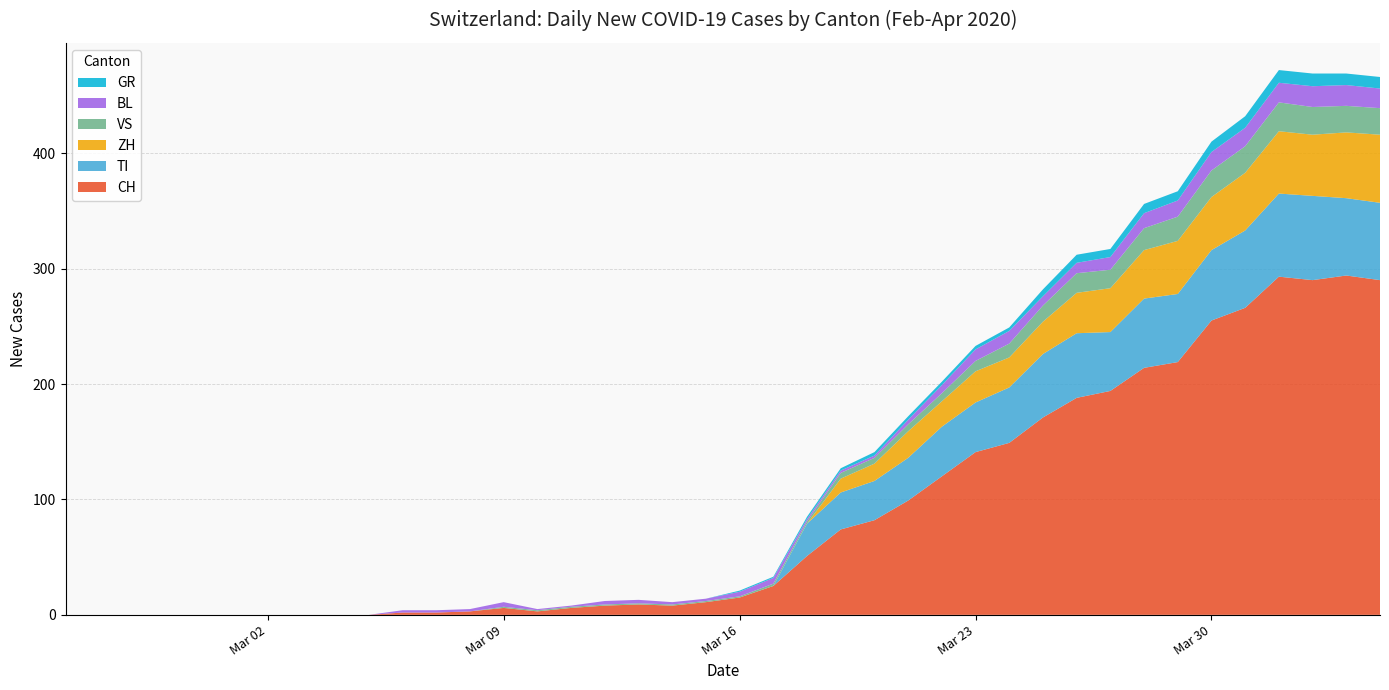

Reading left to right, list all the values displayed in this chart.

CH: 2020-02-25=0	2020-02-26=0	2020-02-27=0	2020-02-28=0	2020-02-29=0	2020-03-01=0	2020-03-02=0	2020-03-03=0	2020-03-04=0	2020-03-05=0	2020-03-06=2	2020-03-07=2	2020-03-08=3	2020-03-09=6	2020-03-10=3	2020-03-11=6	2020-03-12=8	2020-03-13=9	2020-03-14=8	2020-03-15=11	2020-03-16=15	2020-03-17=25	2020-03-18=51	2020-03-19=74	2020-03-20=82	2020-03-21=99	2020-03-22=120	2020-03-23=141	2020-03-24=149	2020-03-25=171	2020-03-26=188	2020-03-27=194	2020-03-28=214	2020-03-29=219	2020-03-30=255	2020-03-31=266	2020-04-01=293	2020-04-02=290	2020-04-03=294	2020-04-04=290
ZH: 2020-02-25=0	2020-02-26=0	2020-02-27=0	2020-02-28=0	2020-02-29=0	2020-03-01=0	2020-03-02=0	2020-03-03=0	2020-03-04=0	2020-03-05=0	2020-03-06=0	2020-03-07=0	2020-03-08=0	2020-03-09=0	2020-03-10=0	2020-03-11=0	2020-03-12=0	2020-03-13=0	2020-03-14=0	2020-03-15=0	2020-03-16=0	2020-03-17=0	2020-03-18=0	2020-03-19=12	2020-03-20=15	2020-03-21=23	2020-03-22=22	2020-03-23=27	2020-03-24=26	2020-03-25=28	2020-03-26=35	2020-03-27=38	2020-03-28=42	2020-03-29=46	2020-03-30=46	2020-03-31=50	2020-04-01=54	2020-04-02=53	2020-04-03=57	2020-04-04=59
TI: 2020-02-25=0	2020-02-26=0	2020-02-27=0	2020-02-28=0	2020-02-29=0	2020-03-01=0	2020-03-02=0	2020-03-03=0	2020-03-04=0	2020-03-05=0	2020-03-06=0	2020-03-07=0	2020-03-08=0	2020-03-09=0	2020-03-10=0	2020-03-11=0	2020-03-12=0	2020-03-13=0	2020-03-14=0	2020-03-15=0	2020-03-16=0	2020-03-17=0	2020-03-18=28	2020-03-19=32	2020-03-20=34	2020-03-21=37	2020-03-22=43	2020-03-23=43	2020-03-24=48	2020-03-25=55	2020-03-26=56	2020-03-27=51	2020-03-28=60	2020-03-29=59	2020-03-30=61	2020-03-31=67	2020-04-01=72	2020-04-02=73	2020-04-03=67	2020-04-04=67
BL: 2020-02-25=0	2020-02-26=0	2020-02-27=0	2020-02-28=0	2020-02-29=0	2020-03-01=0	2020-03-02=0	2020-03-03=0	2020-03-04=0	2020-03-05=0	2020-03-06=2	2020-03-07=2	2020-03-08=2	2020-03-09=4	2020-03-10=1	2020-03-11=1	2020-03-12=3	2020-03-13=3	2020-03-14=2	2020-03-15=2	2020-03-16=4	2020-03-17=5	2020-03-18=2	2020-03-19=2	2020-03-20=2	2020-03-21=4	2020-03-22=7	2020-03-23=10	2020-03-24=11	2020-03-25=8	2020-03-26=9	2020-03-27=11	2020-03-28=13	2020-03-29=14	2020-03-30=16	2020-03-31=16	2020-04-01=17	2020-04-02=18	2020-04-03=18	2020-04-04=17
GR: 2020-02-25=0	2020-02-26=0	2020-02-27=0	2020-02-28=0	2020-02-29=0	2020-03-01=0	2020-03-02=0	2020-03-03=0	2020-03-04=0	2020-03-05=0	2020-03-06=0	2020-03-07=0	2020-03-08=0	2020-03-09=0	2020-03-10=0	2020-03-11=0	2020-03-12=0	2020-03-13=0	2020-03-14=0	2020-03-15=0	2020-03-16=1	2020-03-17=1	2020-03-18=2	2020-03-19=2	2020-03-20=3	2020-03-21=3	2020-03-22=3	2020-03-23=3	2020-03-24=3	2020-03-25=6	2020-03-26=7	2020-03-27=7	2020-03-28=8	2020-03-29=8	2020-03-30=9	2020-03-31=10	2020-04-01=11	2020-04-02=11	2020-04-03=10	2020-04-04=10
VS: 2020-02-25=0	2020-02-26=0	2020-02-27=0	2020-02-28=0	2020-02-29=0	2020-03-01=0	2020-03-02=0	2020-03-03=0	2020-03-04=0	2020-03-05=0	2020-03-06=0	2020-03-07=0	2020-03-08=0	2020-03-09=1	2020-03-10=1	2020-03-11=1	2020-03-12=1	2020-03-13=1	2020-03-14=1	2020-03-15=1	2020-03-16=1	2020-03-17=2	2020-03-18=2	2020-03-19=5	2020-03-20=5	2020-03-21=6	2020-03-22=7	2020-03-23=9	2020-03-24=12	2020-03-25=14	2020-03-26=17	2020-03-27=16	2020-03-28=19	2020-03-29=21	2020-03-30=23	2020-03-31=23	2020-04-01=25	2020-04-02=24	2020-04-03=23	2020-04-04=23